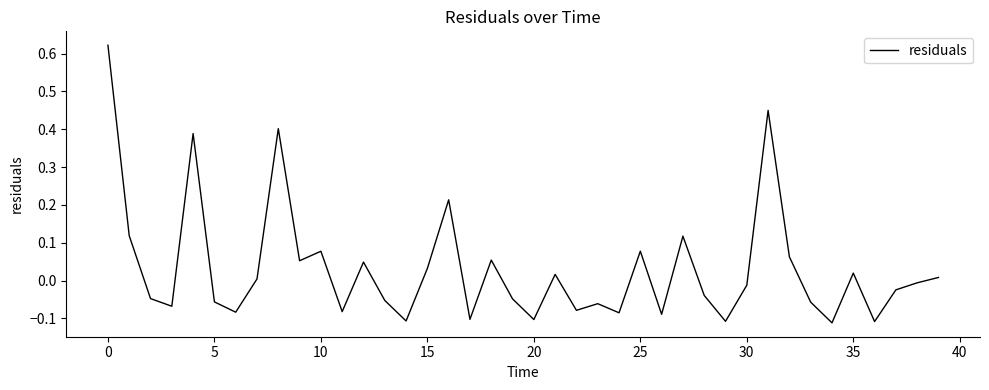

What is the difference between the maximum and minimum values?

0.7